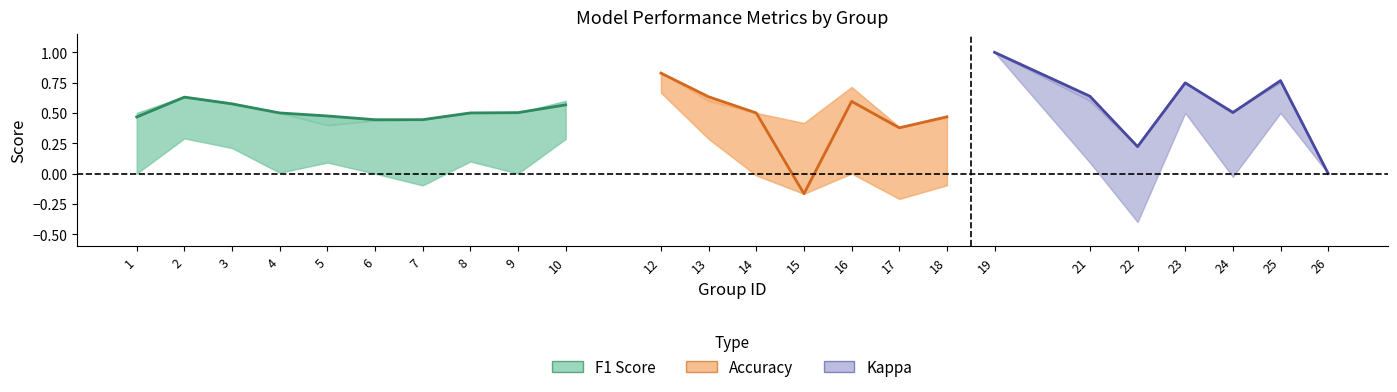

The value of accuracy at 18 is 0.7. True or false?

False